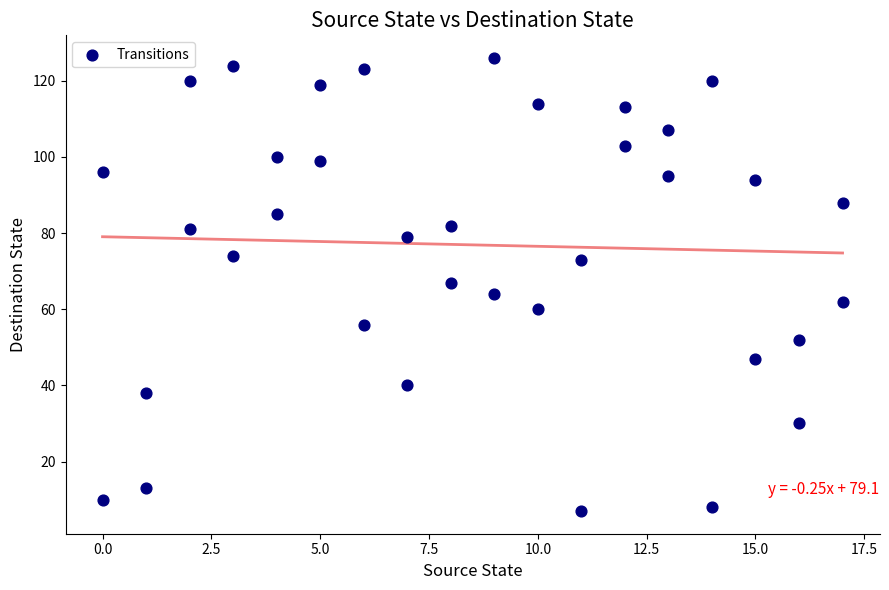

What is the range of X values (max minus min)?

17